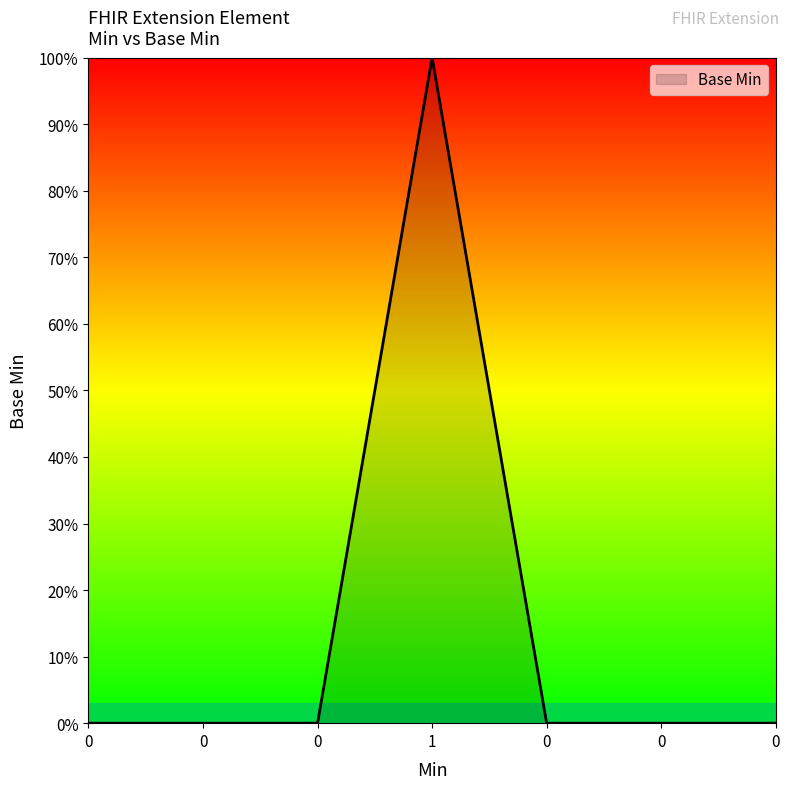

Where is the first local maximum?

1